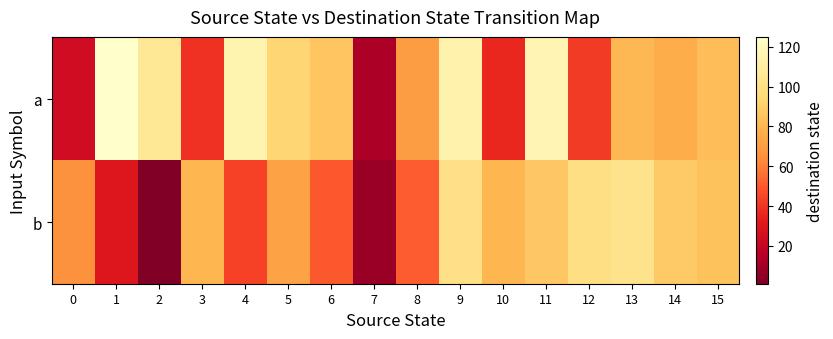

Which label corresponds to the largest value in the chart?

1